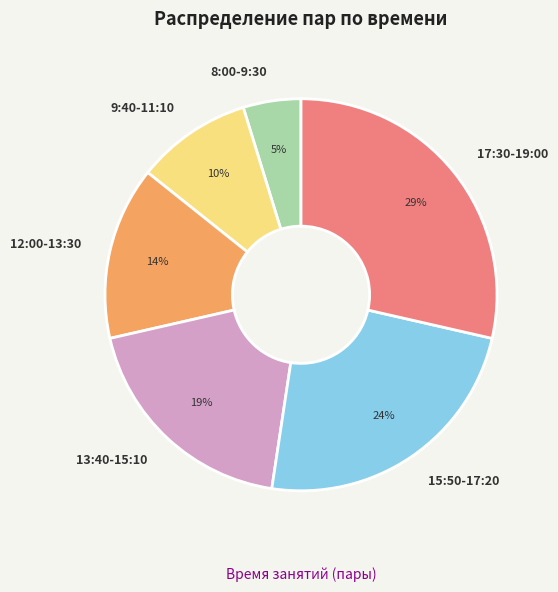

Count the number of slices in the pie.

6